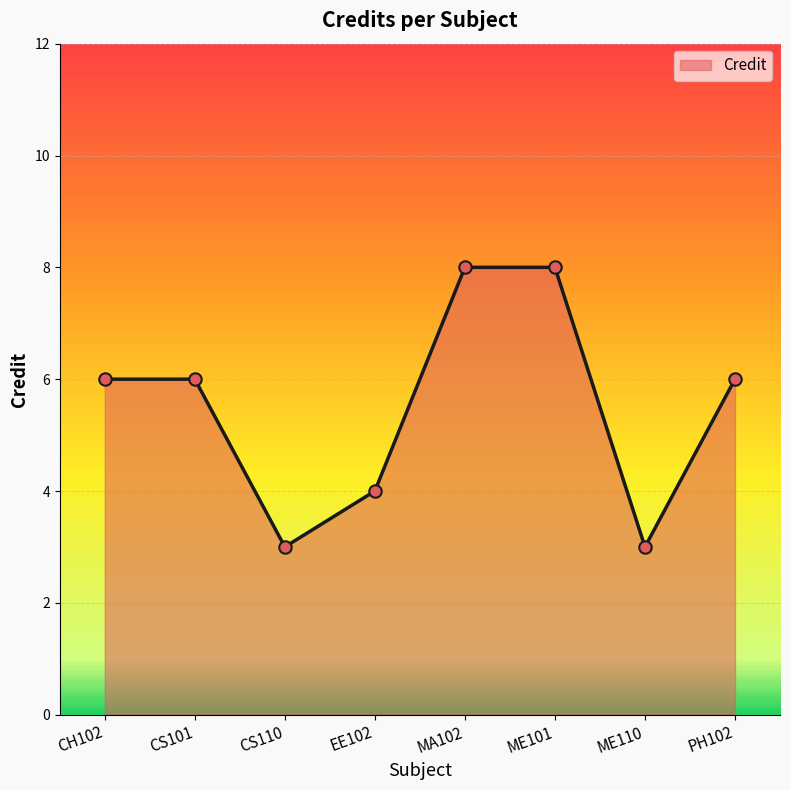

What is the change in value from CS110 to PH102?

+3